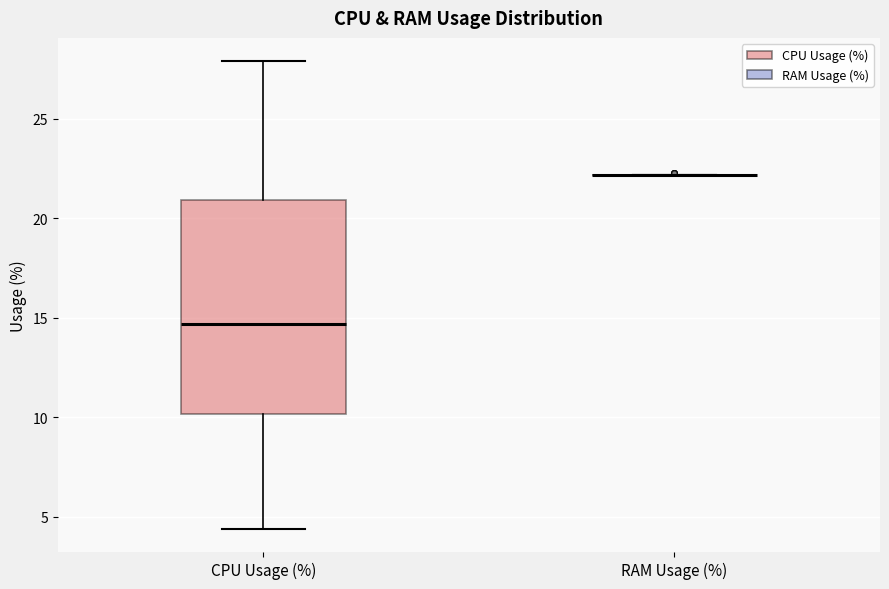

Comparing the boxes themselves (not the whiskers), which one is the tallest?

CPU Usage (%)